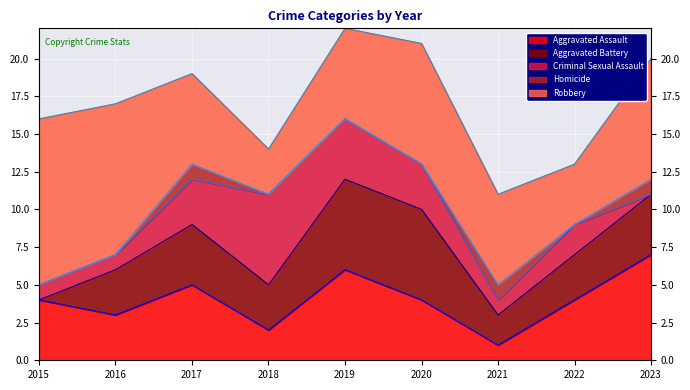

Reading left to right, what are all the values shown in this chart?

Aggravated Assault: 2015=4	2016=3	2017=5	2018=2	2019=6	2020=4	2021=1	2022=4	2023=7
Aggravated Battery: 2015=0	2016=3	2017=4	2018=3	2019=6	2020=6	2021=2	2022=3	2023=4
Criminal Sexual Assault: 2015=1	2016=1	2017=3	2018=6	2019=4	2020=3	2021=1	2022=2	2023=0
Homicide: 2015=0	2016=0	2017=1	2018=0	2019=0	2020=0	2021=1	2022=0	2023=1
Robbery: 2015=11	2016=10	2017=6	2018=3	2019=6	2020=8	2021=6	2022=4	2023=8